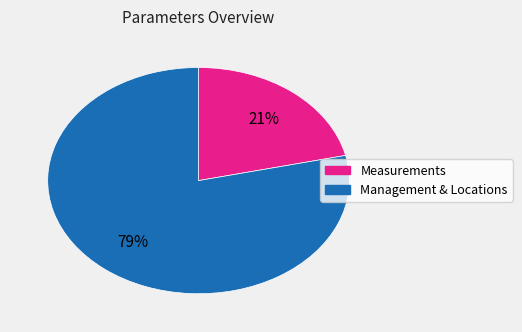

To the nearest percent, what is the average slice percentage?

50%